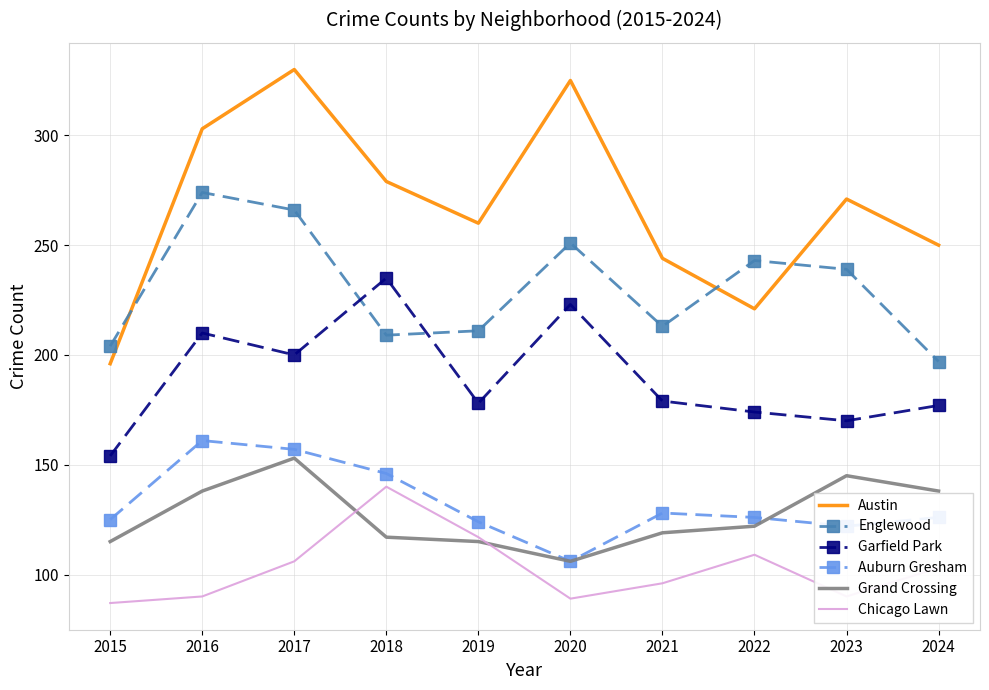

What is the highest value of the Grand Crossing series?

153